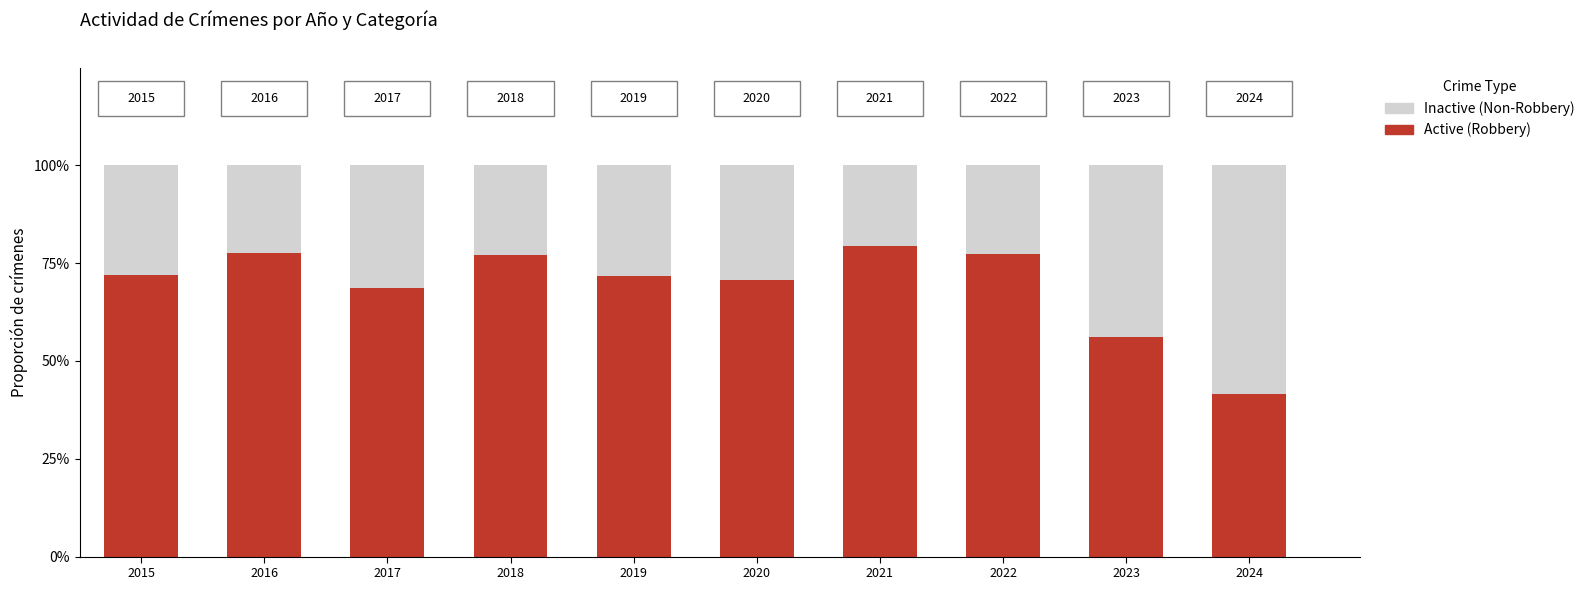

What is the total value across all series at 2021?

1.0